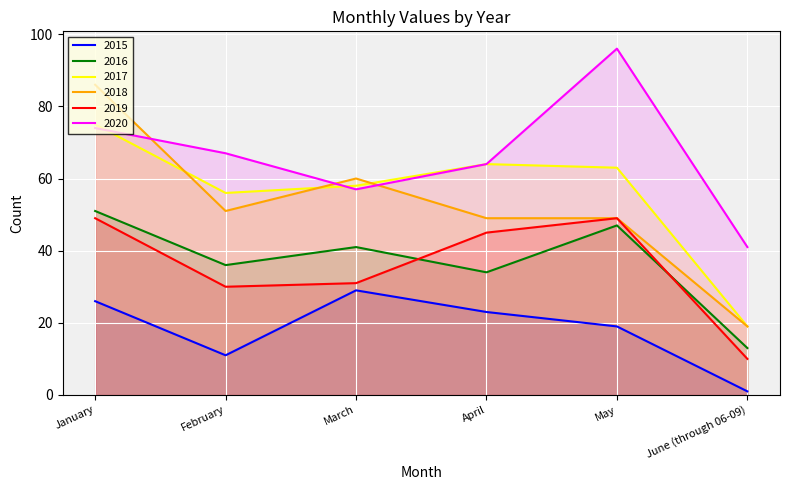

What is the sum of all 2019 values?

214